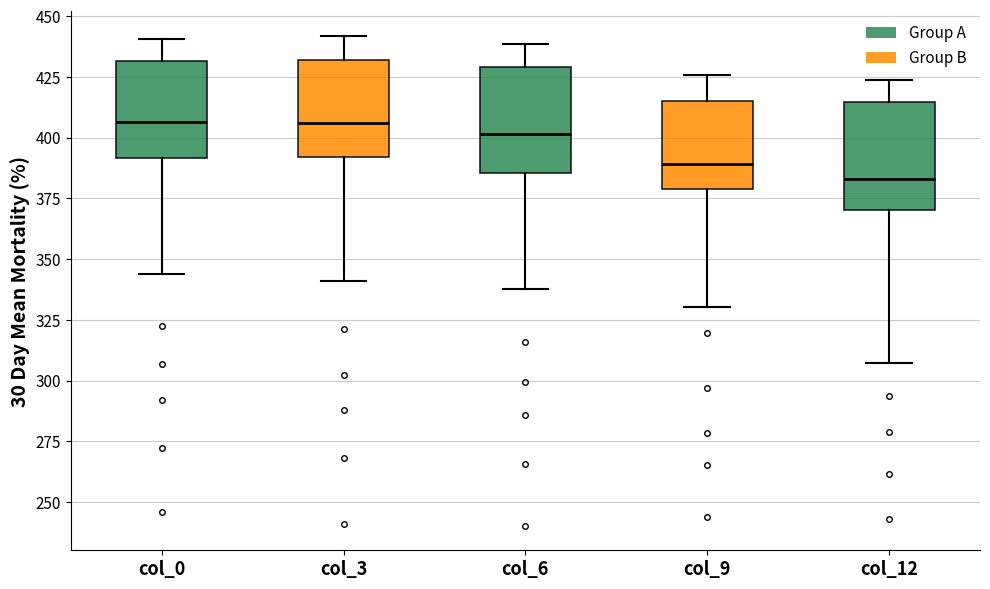

Reading left to right, transcribe this box plot: for each box, give where its median line is, the range the box spans, and where its two whiskers end, as read against the y-axis. The values are not printed on the chart, so give them approximately, as read against the axis.

col_0: median 405, box 390 to 430, whiskers 345 to 440
col_3: median 405, box 390 to 430, whiskers 340 to 440
col_6: median 400, box 385 to 430, whiskers 340 to 440
col_9: median 390, box 380 to 415, whiskers 330 to 425
col_12: median 385, box 370 to 415, whiskers 305 to 425